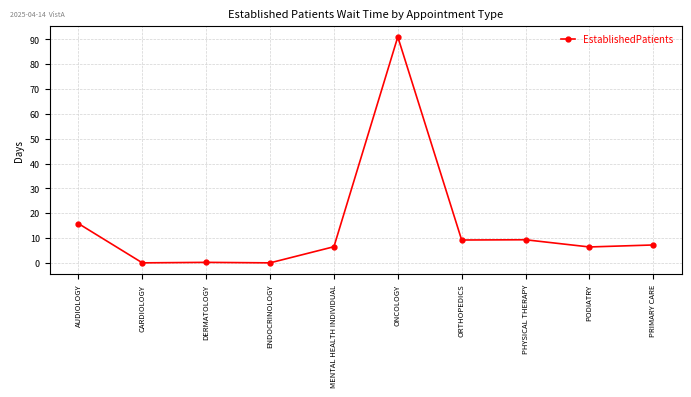

The value at ENDOCRINOLOGY is -35.7. True or false?

False